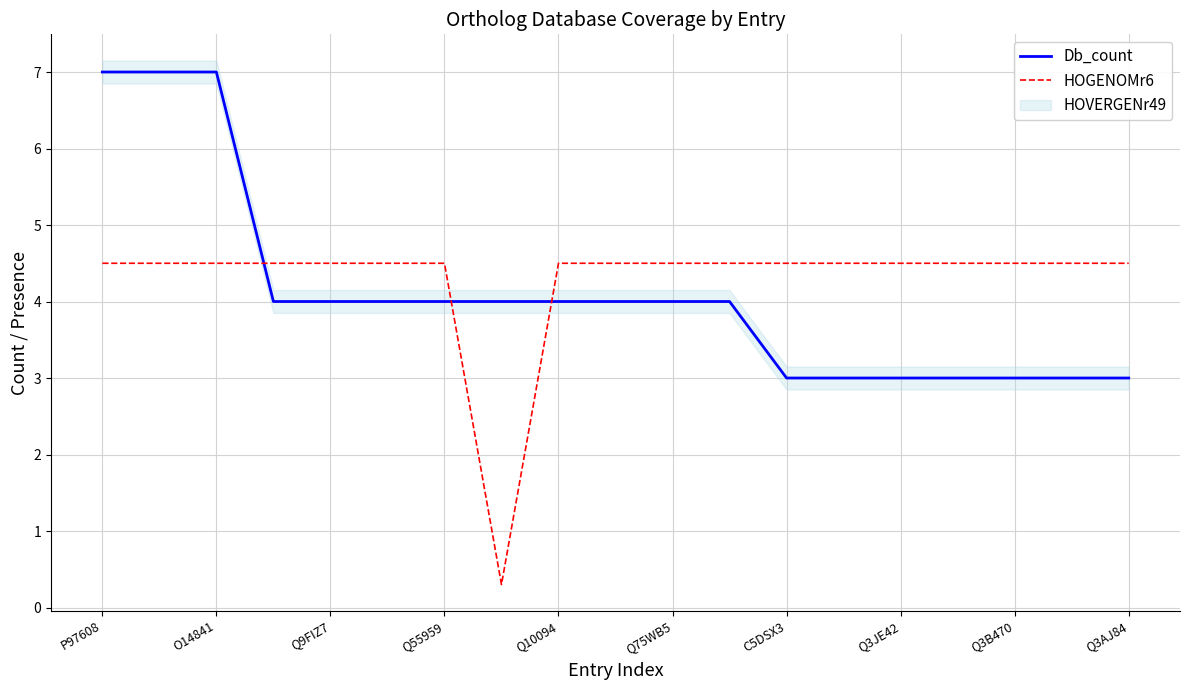

Which series has the widest spread of values?

HOGENOMr6